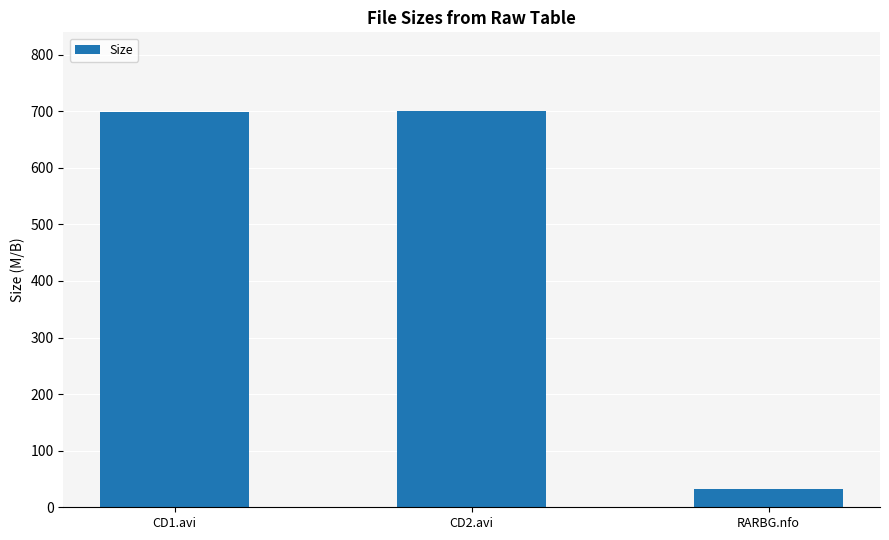

How many distinct data groups are displayed?

1